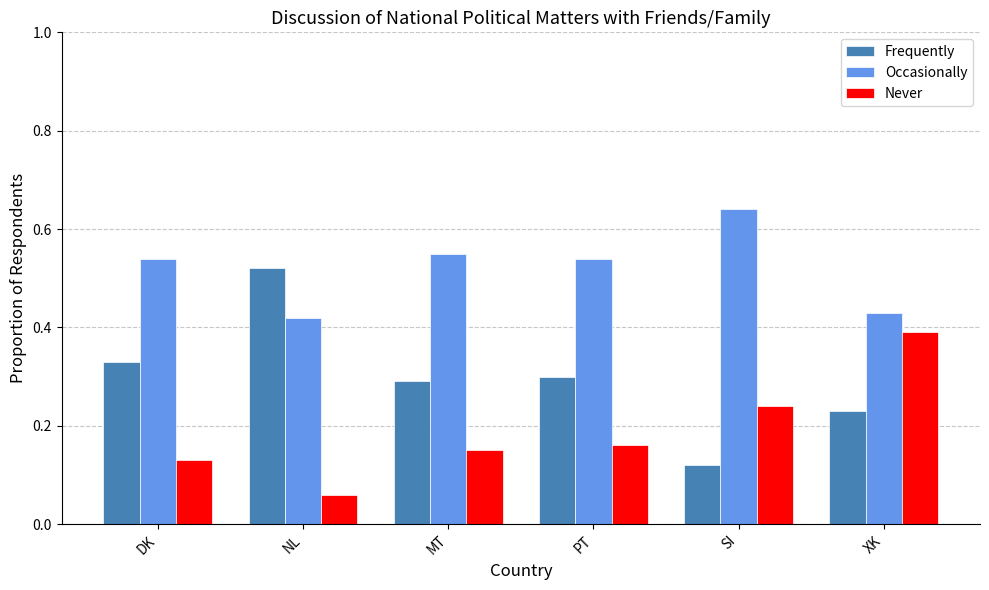

Which series has the widest spread of values?

Frequently